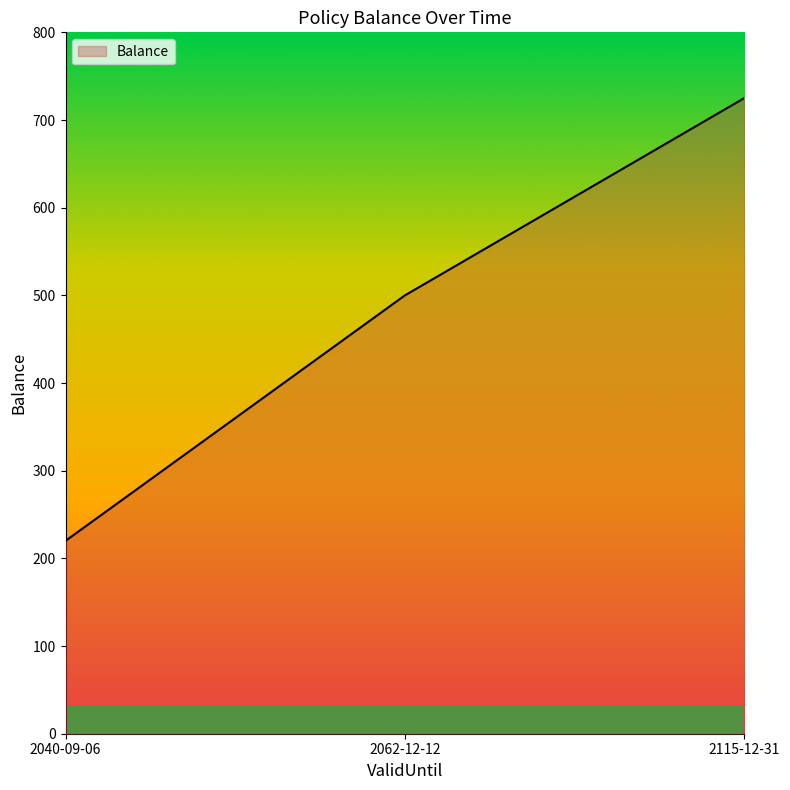

Rank the categories by value from lowest to highest.

2040-09-06, 2062-12-12, 2115-12-31